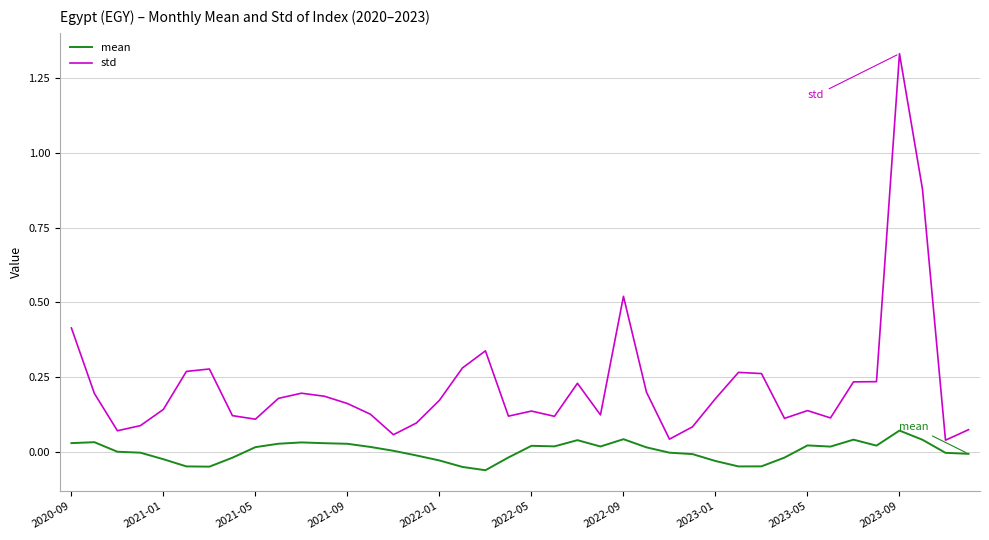

List the series in order of their peak value, lowest first.

mean, std